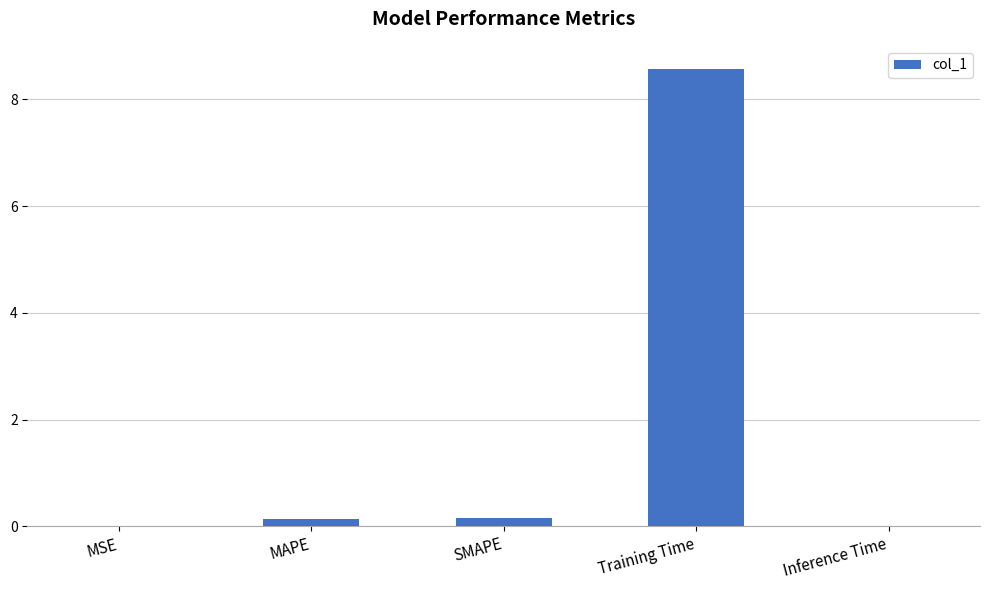

True or false: the data shows 8.6 at Training Time.

True